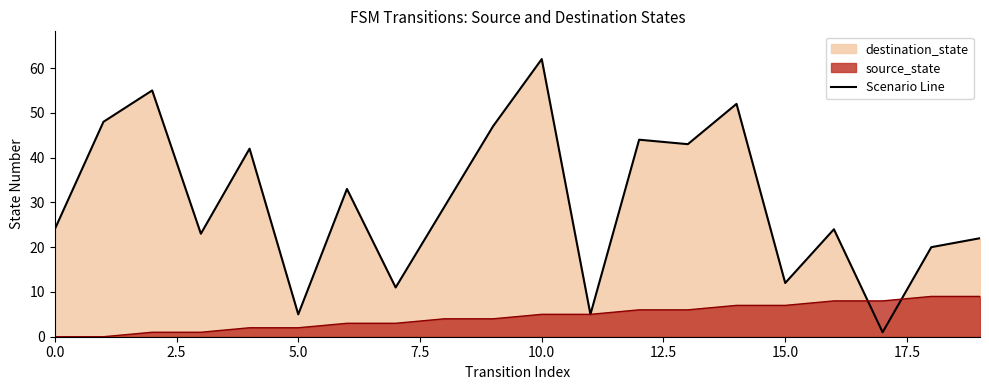

Reading left to right, transcribe all the data shown in this chart.

source_state: 0	0	1	1	2	2	3	3	4	4	5	5	6	6	7	7	8	8	9	9
destination_state: 24	48	55	23	42	5	33	11	29	47	62	5	44	43	52	12	24	1	20	22